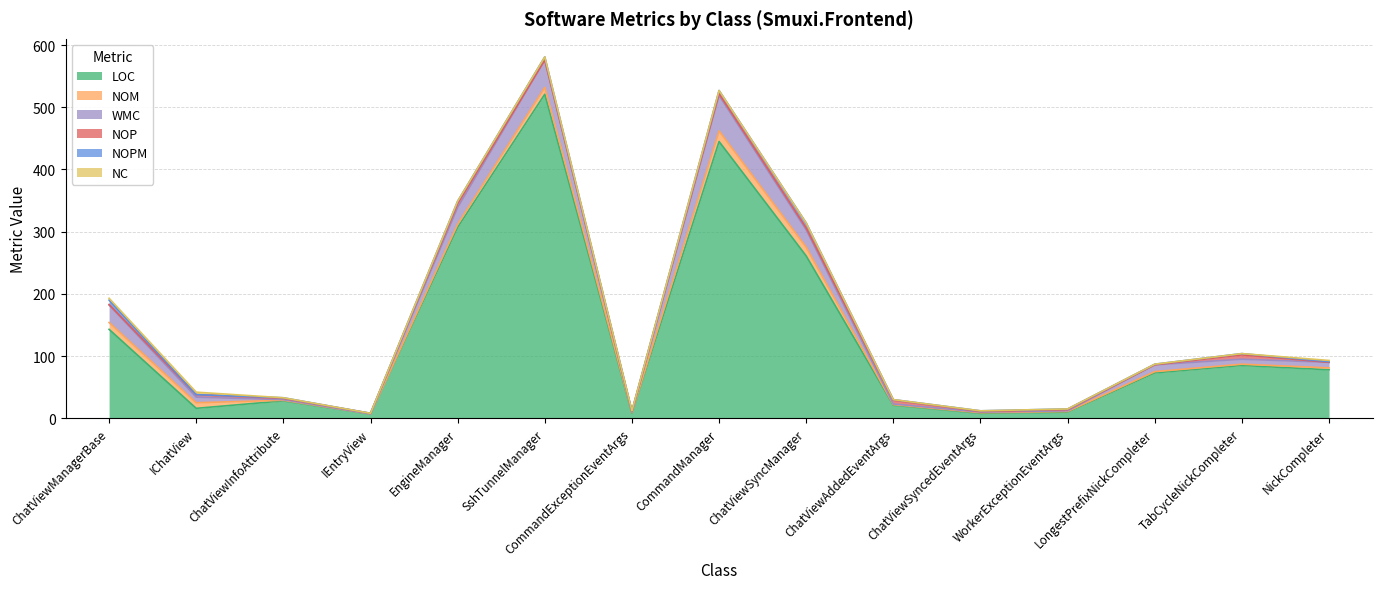

Reading left to right, extract all data points from this chart.

LOC: ChatViewManagerBase=143	IChatView=16	ChatViewInfoAttribute=28	IEntryView=7	EngineManager=307	SshTunnelManager=521	CommandExceptionEventArgs=8	CommandManager=445	ChatViewSyncManager=261	ChatViewAddedEventArgs=21	ChatViewSyncedEventArgs=8	WorkerExceptionEventArgs=10	LongestPrefixNickCompleter=73	TabCycleNickCompleter=85	NickCompleter=78
NOM: ChatViewManagerBase=11	IChatView=9	ChatViewInfoAttribute=1	IEntryView=0	EngineManager=5	SshTunnelManager=11	CommandExceptionEventArgs=1	CommandManager=17	ChatViewSyncManager=14	ChatViewAddedEventArgs=1	ChatViewSyncedEventArgs=1	WorkerExceptionEventArgs=1	LongestPrefixNickCompleter=2	TabCycleNickCompleter=2	NickCompleter=3
WMC: ChatViewManagerBase=28	IChatView=9	ChatViewInfoAttribute=1	IEntryView=0	EngineManager=27	SshTunnelManager=44	CommandExceptionEventArgs=1	CommandManager=57	ChatViewSyncManager=28	ChatViewAddedEventArgs=1	ChatViewSyncedEventArgs=1	WorkerExceptionEventArgs=1	LongestPrefixNickCompleter=11	TabCycleNickCompleter=8	NickCompleter=9
NOP: ChatViewManagerBase=1	IChatView=4	ChatViewInfoAttribute=2	IEntryView=1	EngineManager=6	SshTunnelManager=0	CommandExceptionEventArgs=1	CommandManager=3	ChatViewSyncManager=3	ChatViewAddedEventArgs=6	ChatViewSyncedEventArgs=1	WorkerExceptionEventArgs=2	LongestPrefixNickCompleter=0	TabCycleNickCompleter=7	NickCompleter=0
NOPM: ChatViewManagerBase=7	IChatView=0	ChatViewInfoAttribute=1	IEntryView=0	EngineManager=4	SshTunnelManager=5	CommandExceptionEventArgs=1	CommandManager=5	ChatViewSyncManager=8	ChatViewAddedEventArgs=1	ChatViewSyncedEventArgs=1	WorkerExceptionEventArgs=1	LongestPrefixNickCompleter=1	TabCycleNickCompleter=2	NickCompleter=1
NC: ChatViewManagerBase=3	IChatView=4	ChatViewInfoAttribute=0	IEntryView=0	EngineManager=0	SshTunnelManager=0	CommandExceptionEventArgs=0	CommandManager=0	ChatViewSyncManager=0	ChatViewAddedEventArgs=0	ChatViewSyncedEventArgs=0	WorkerExceptionEventArgs=0	LongestPrefixNickCompleter=0	TabCycleNickCompleter=0	NickCompleter=2